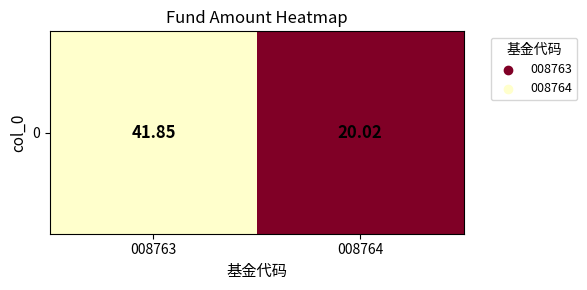

What is the difference between the values at 008763 and 008764?

21.8